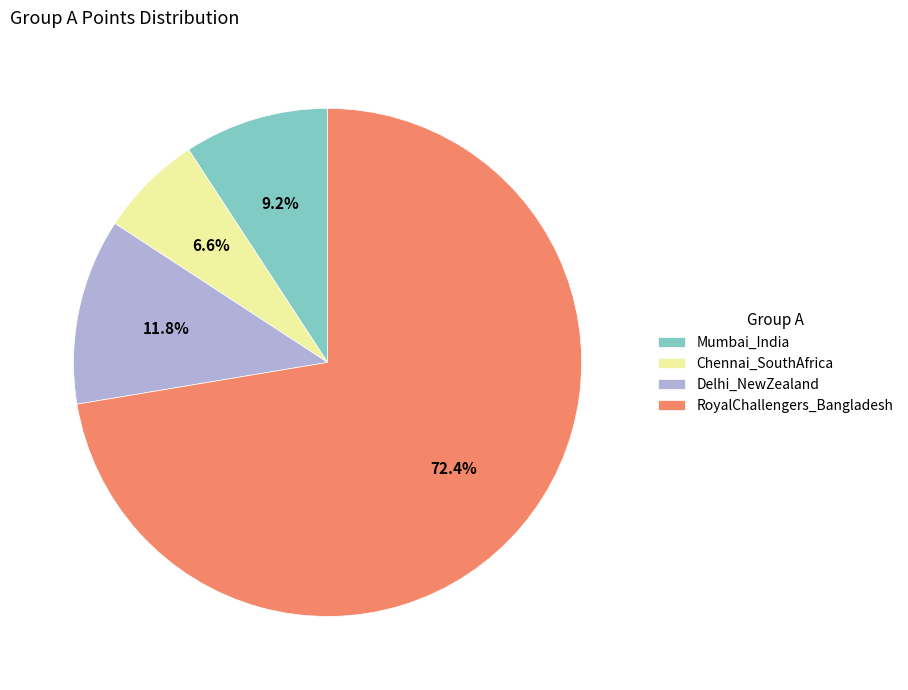

Approximately how many times larger is the value at Delhi_NewZealand compared to Mumbai_India?

1.3